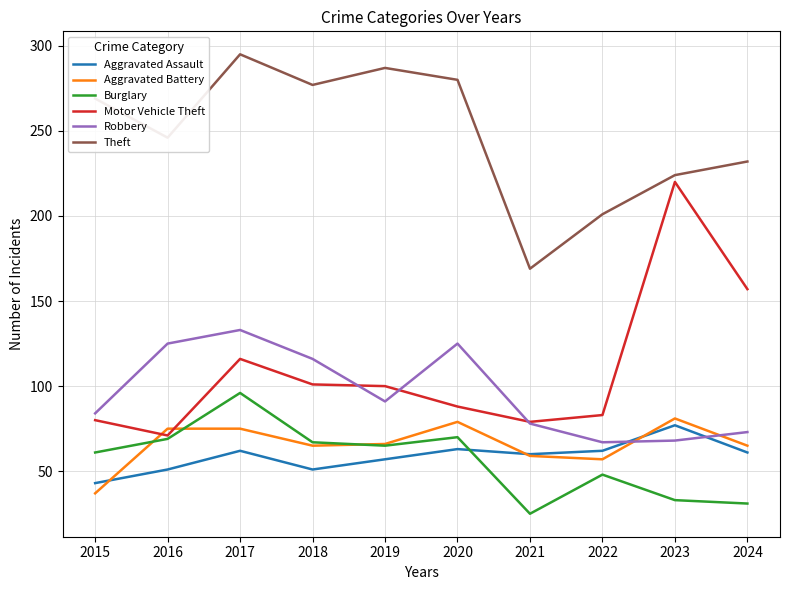

What is the spread (max minus min) of values at 2020?

217